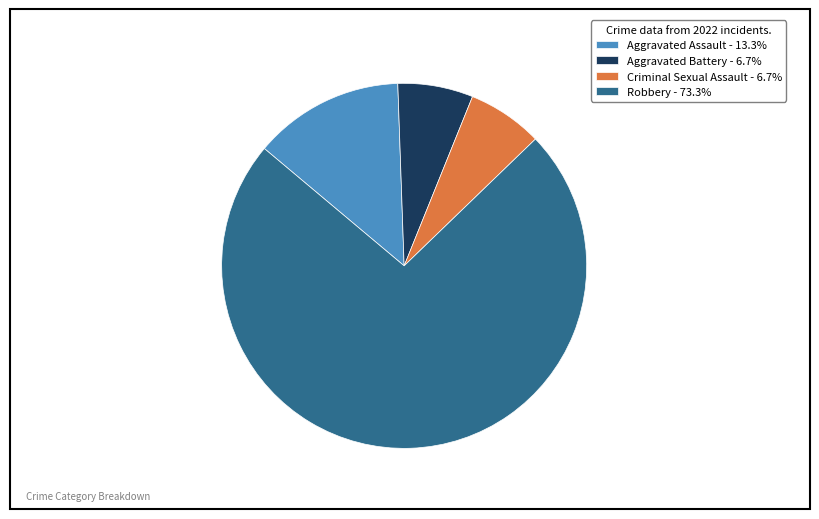

Is there any slice that represents more than half of the pie?

Yes